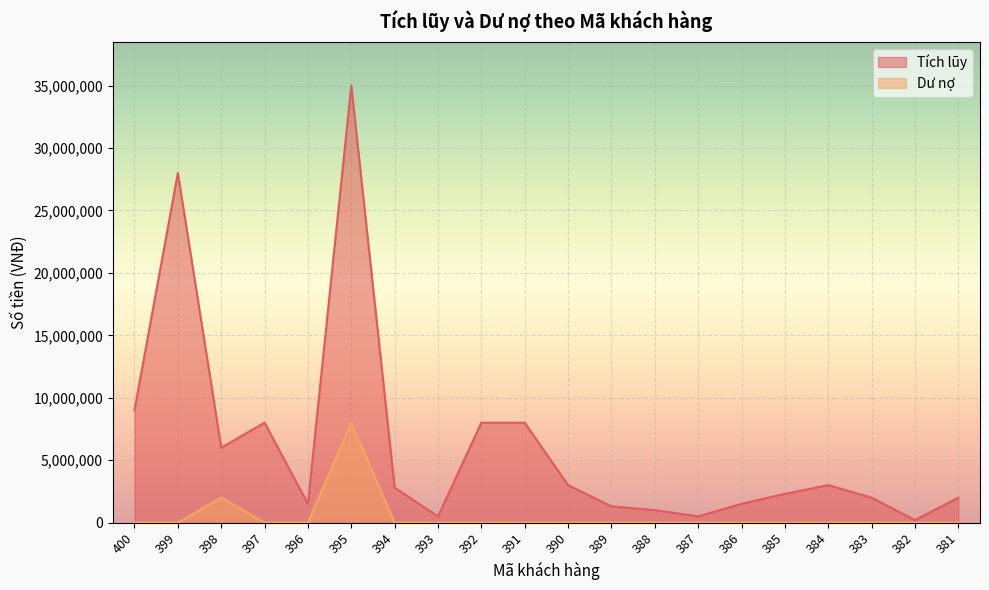

True or false: Dư nợ and Tích lũy cross at least once.

False